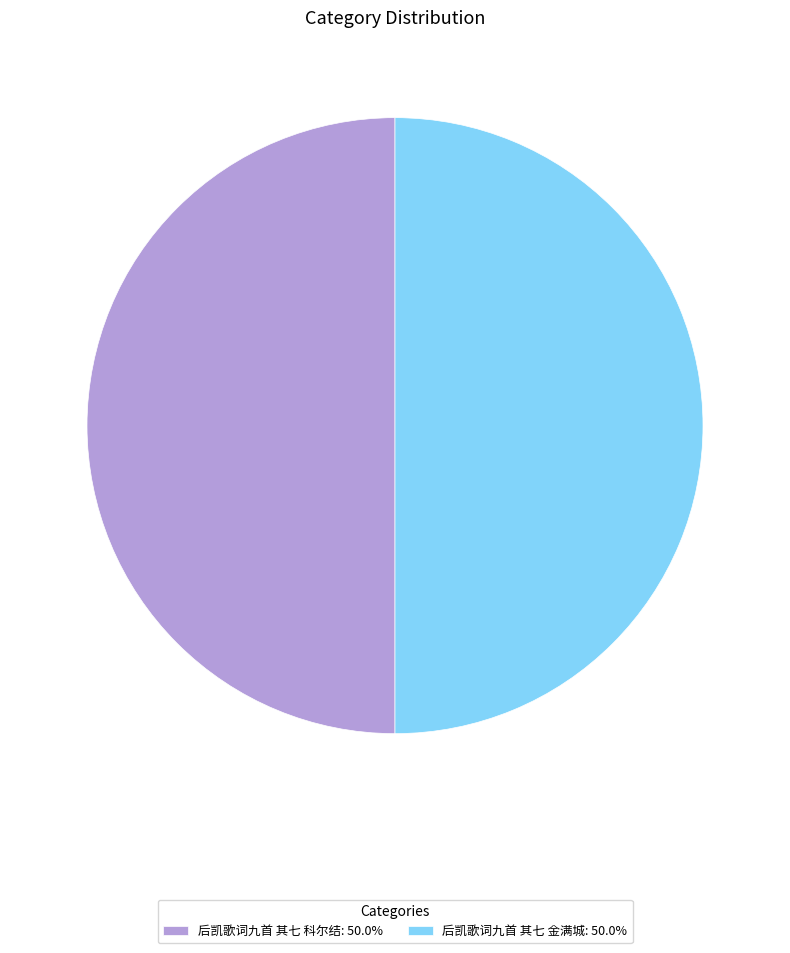

Approximately how many times larger is the value at 后凯歌词九首 其七 科尔结: 50.0% compared to 后凯歌词九首 其七 金满城: 50.0%?

1.0